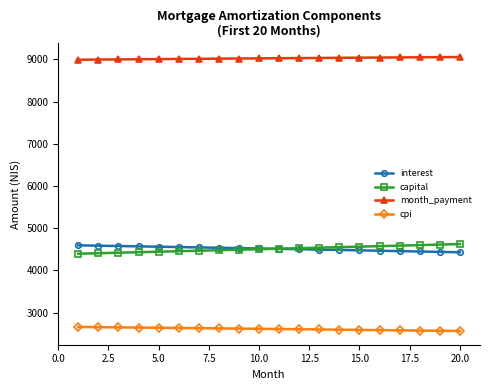

What is the value of the capital point at the 5th from the left?

4444.8